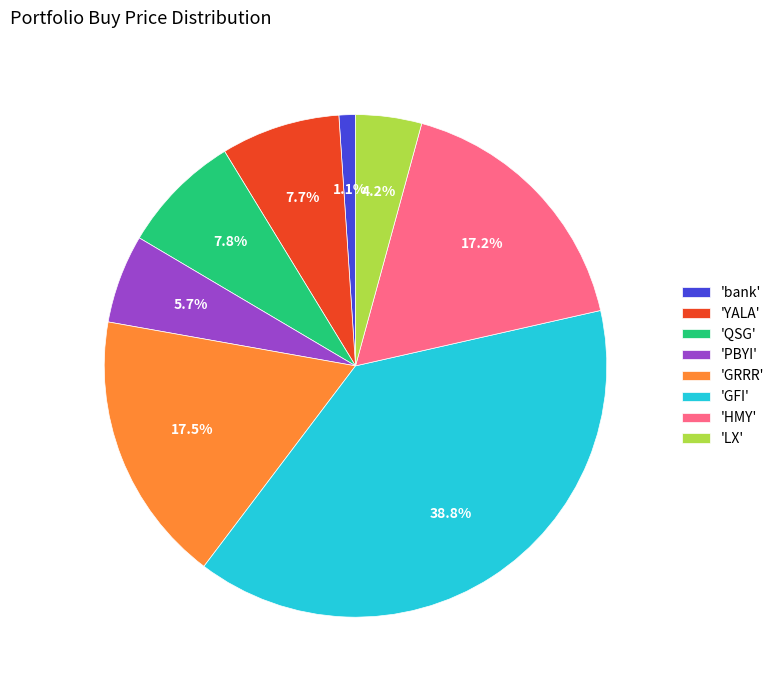

Between 'LX' and 'bank', which is larger?

'LX'